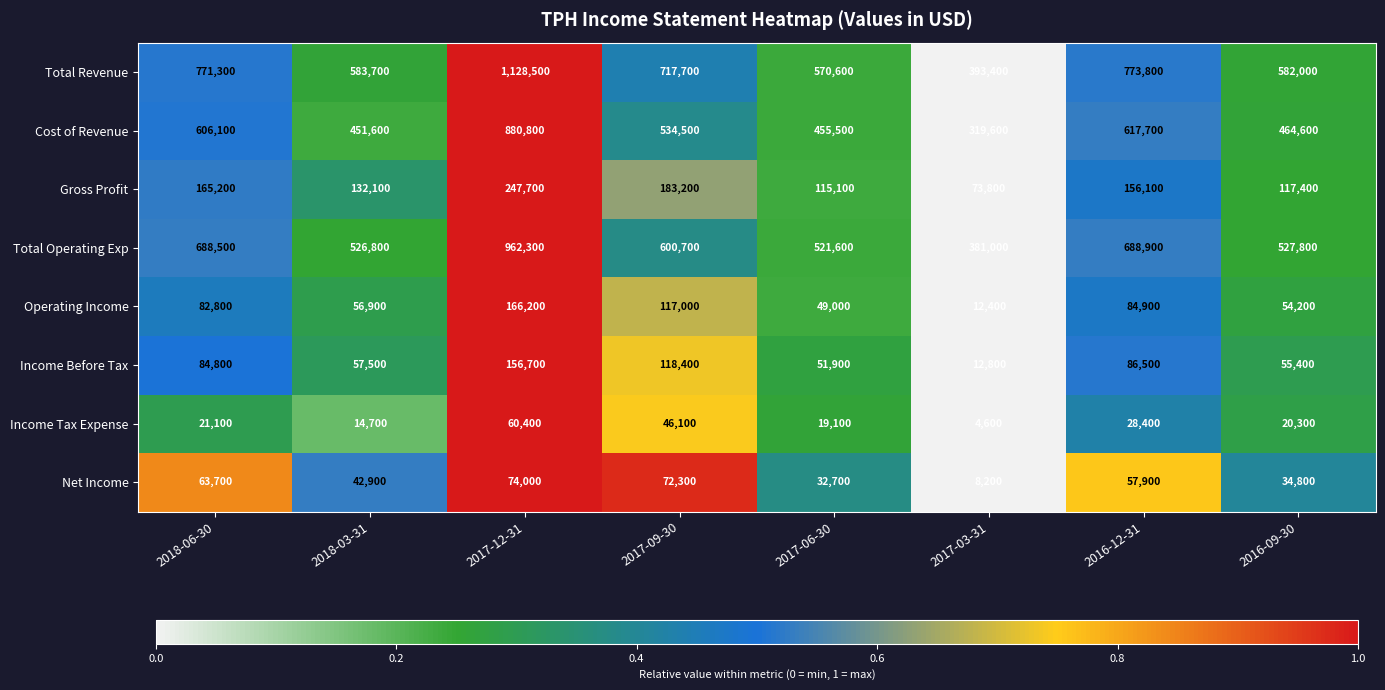

Which series has the largest total across all categories?

Total Revenue